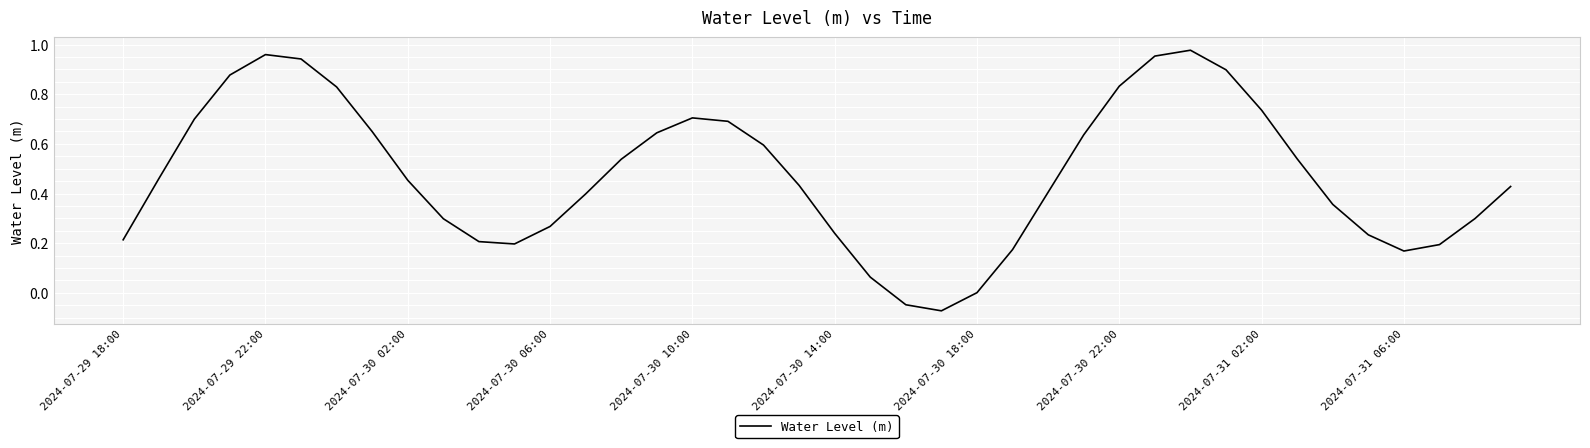

How many distinct data groups are displayed?

1